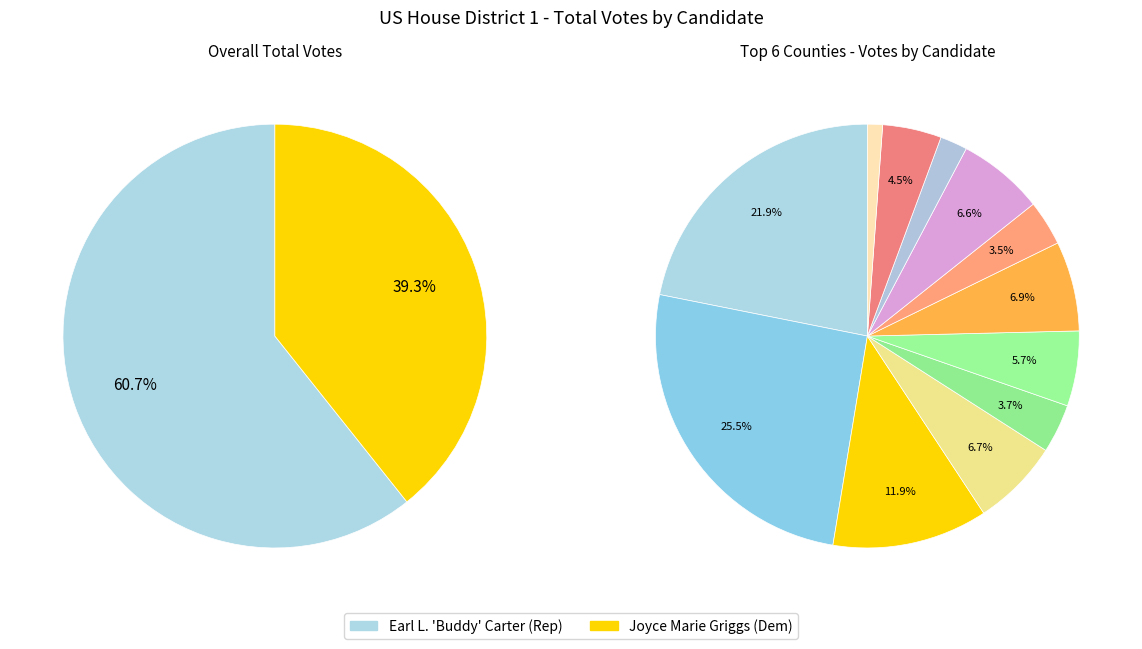

Which series has the largest range (max minus min)?

Joyce Marie Griggs (Dem) - Total Votes